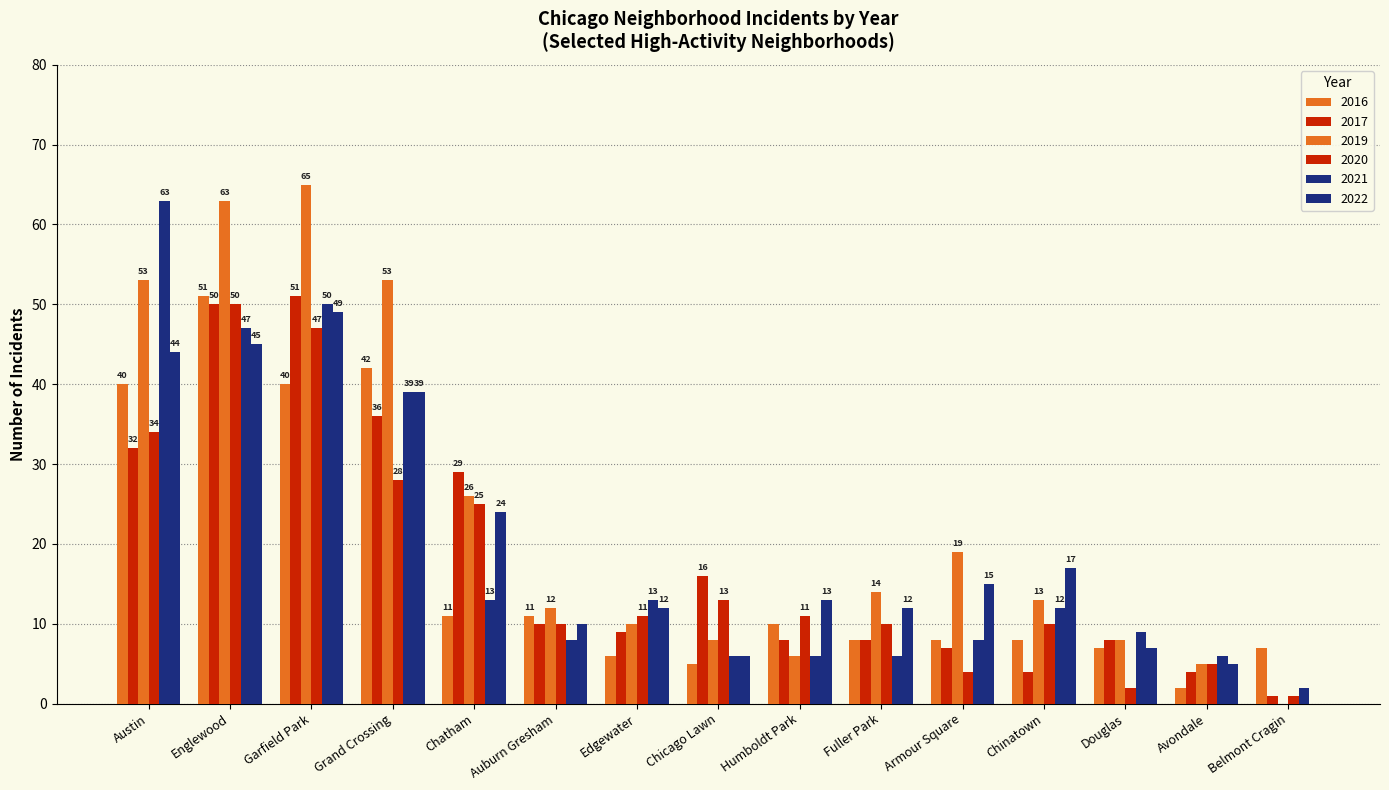

How many groups of bars are there?

15